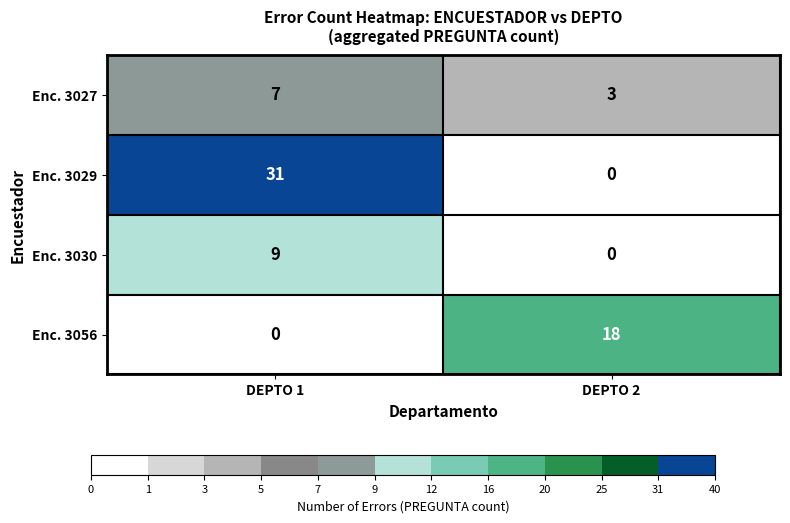

At which label is Enc. 3056 closest to 9?

DEPTO 1